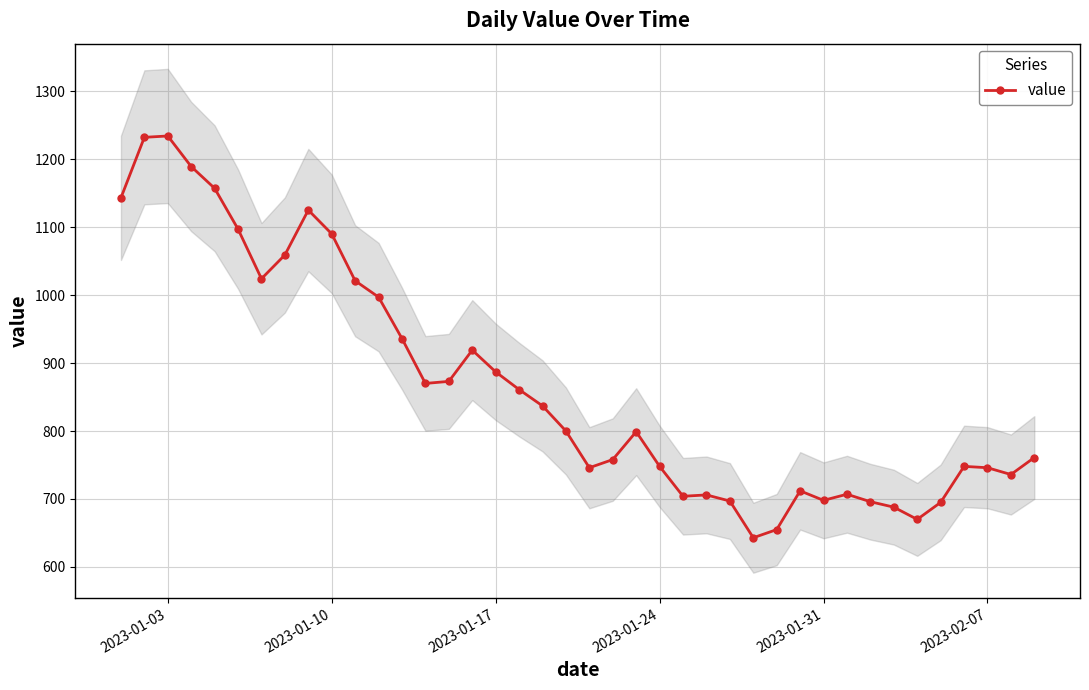

True or false: value has more than 0 points higher than both neighbors.

True